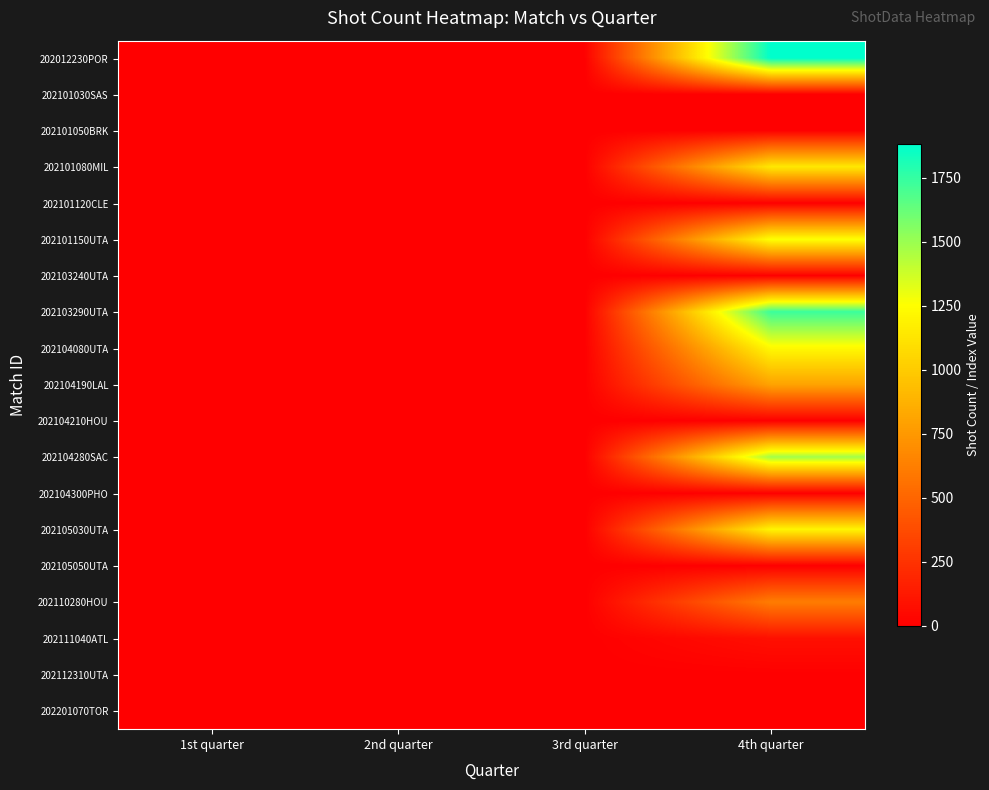

Reading right to left, extract all data points from this chart.

202012230POR: 4th quarter=1880	3rd quarter=0	2nd quarter=0	1st quarter=0
202101030SAS: 4th quarter=3	3rd quarter=0	2nd quarter=0	1st quarter=0
202101050BRK: 4th quarter=5	3rd quarter=0	2nd quarter=0	1st quarter=0
202101080MIL: 4th quarter=1144	3rd quarter=0	2nd quarter=0	1st quarter=0
202101120CLE: 4th quarter=4	3rd quarter=0	2nd quarter=0	1st quarter=0
202101150UTA: 4th quarter=1261	3rd quarter=0	2nd quarter=0	1st quarter=0
202103240UTA: 4th quarter=2	3rd quarter=0	2nd quarter=0	1st quarter=0
202103290UTA: 4th quarter=1733	3rd quarter=0	2nd quarter=0	1st quarter=0
202104080UTA: 4th quarter=1225	3rd quarter=0	2nd quarter=0	1st quarter=0
202104190LAL: 4th quarter=804	3rd quarter=0	2nd quarter=0	1st quarter=0
202104210HOU: 4th quarter=2	3rd quarter=0	2nd quarter=0	1st quarter=0
202104280SAC: 4th quarter=1481	3rd quarter=0	2nd quarter=0	1st quarter=0
202104300PHO: 4th quarter=3	3rd quarter=0	2nd quarter=0	1st quarter=0
202105030UTA: 4th quarter=1205	3rd quarter=0	2nd quarter=0	1st quarter=0
202105050UTA: 4th quarter=3	3rd quarter=0	2nd quarter=0	1st quarter=0
202110280HOU: 4th quarter=616	3rd quarter=0	2nd quarter=0	1st quarter=0
202111040ATL: 4th quarter=80	3rd quarter=0	2nd quarter=0	1st quarter=0
202112310UTA: 4th quarter=2	3rd quarter=0	2nd quarter=0	1st quarter=0
202201070TOR: 4th quarter=0	3rd quarter=0	2nd quarter=4	1st quarter=3